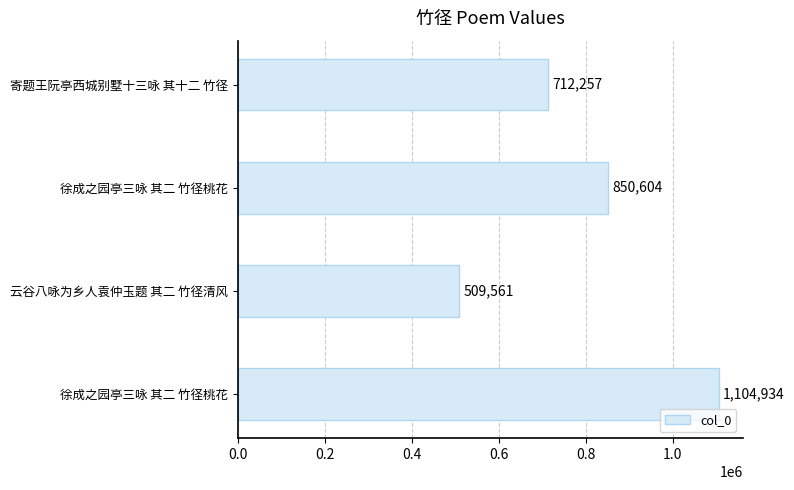

What is the maximum value shown in the chart?

1104934